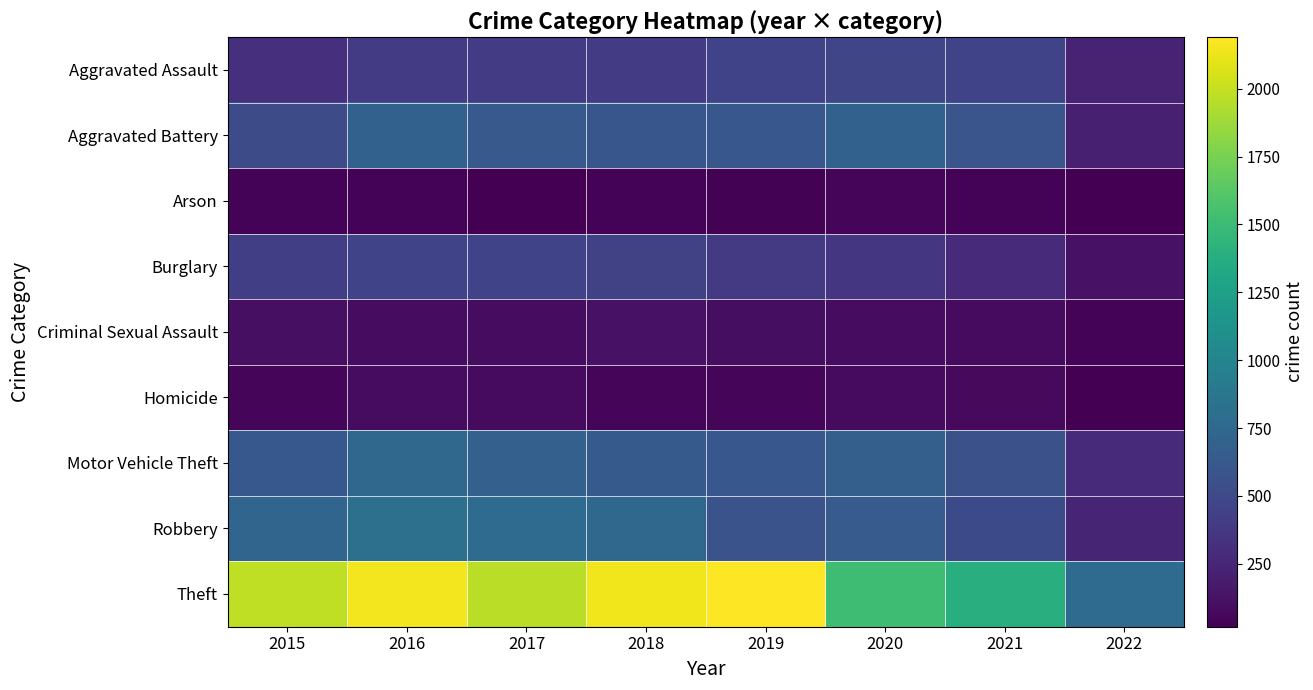

What is the difference between the highest and lowest values at 2018?

2103